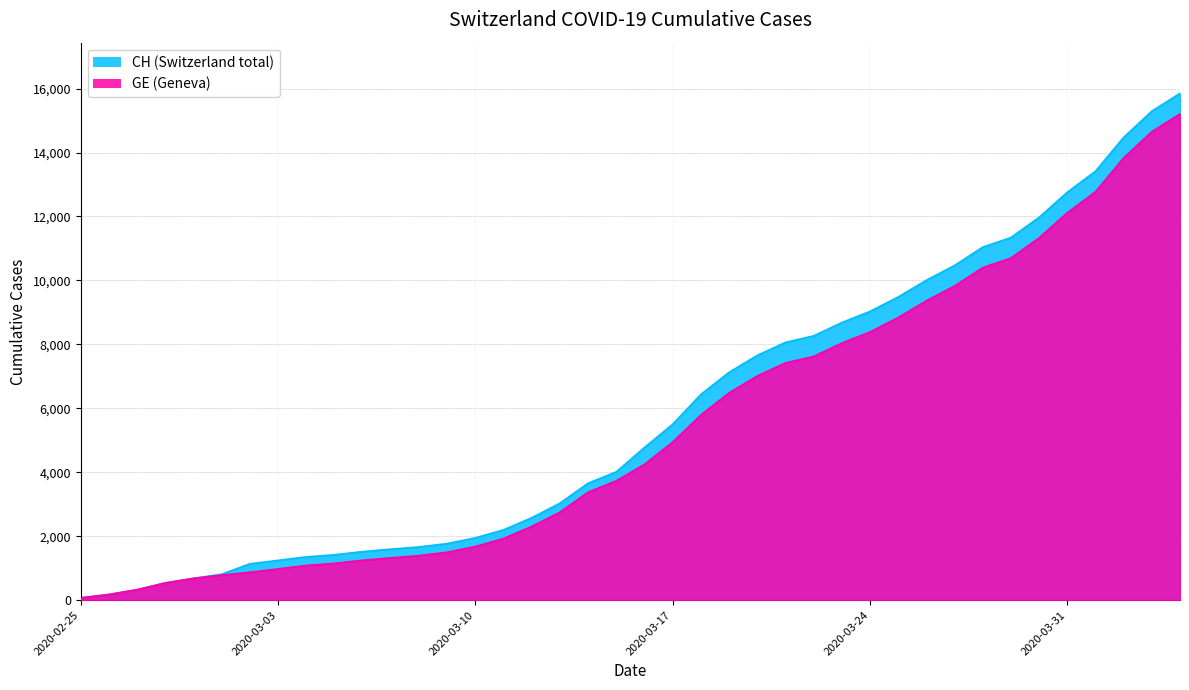

At which category does the chart reach its peak across all series?

2020-04-04